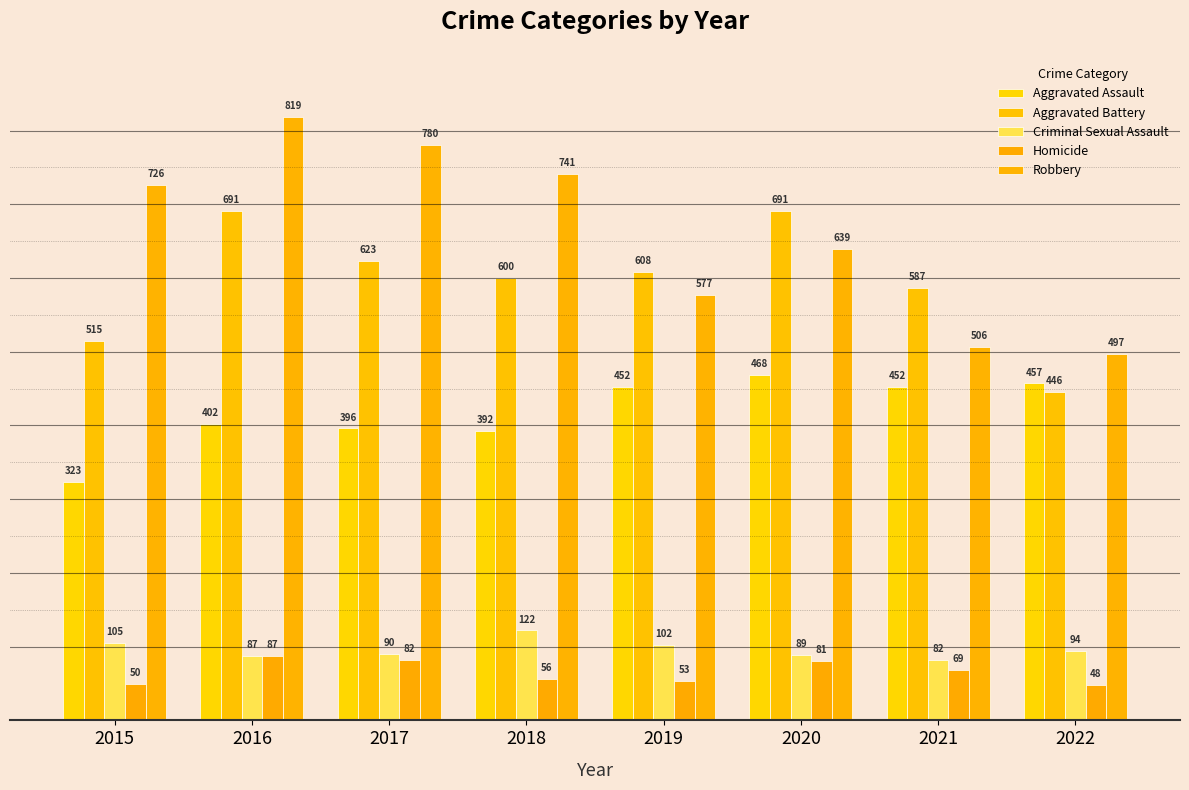

Which category has the lowest value in the Criminal Sexual Assault series?

2021